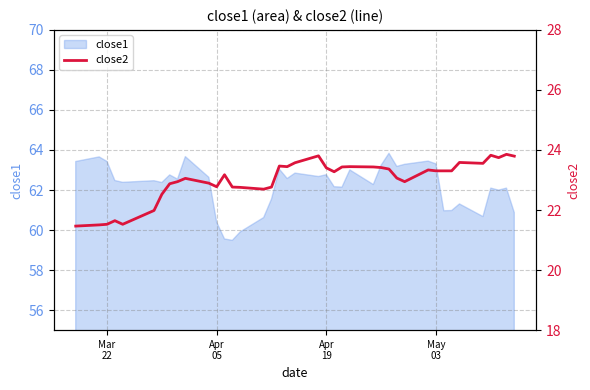

What is the sum of all values?

920.6